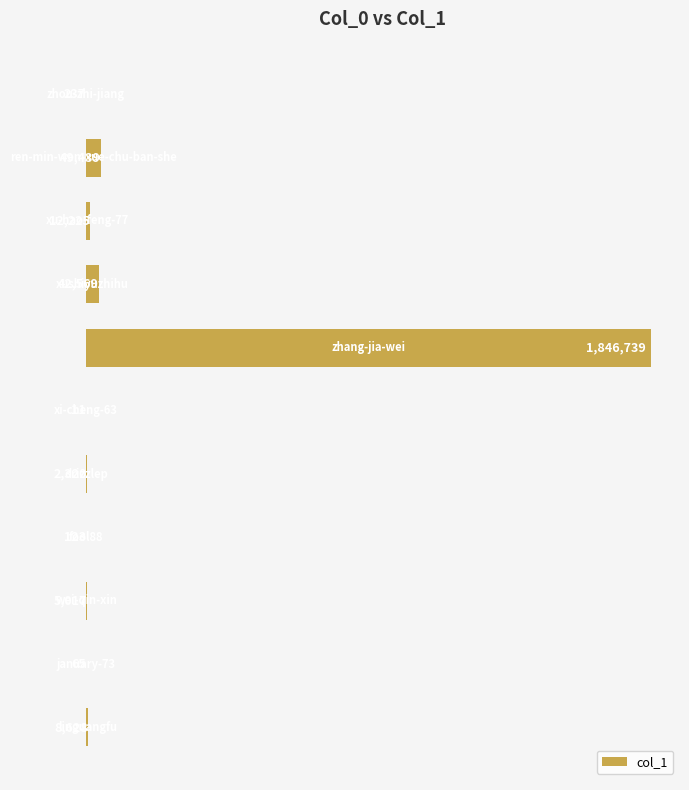

What is the greatest value displayed?

1846739